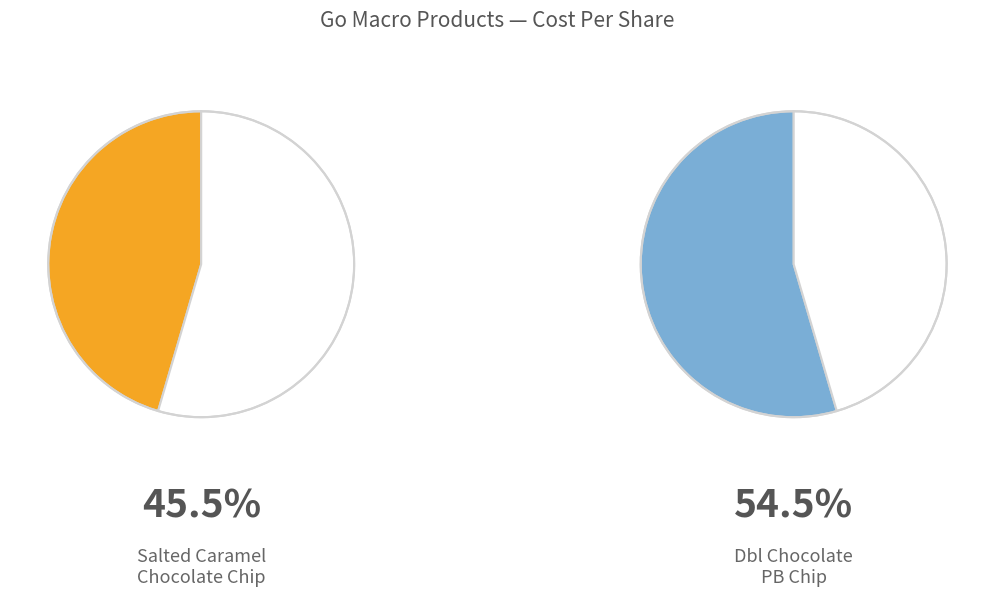

Rank the categories by value from lowest to highest.

Go Macro - Salted Caramel Chocolate Chip, Go Macro - Dbl Chocolate PB Chip